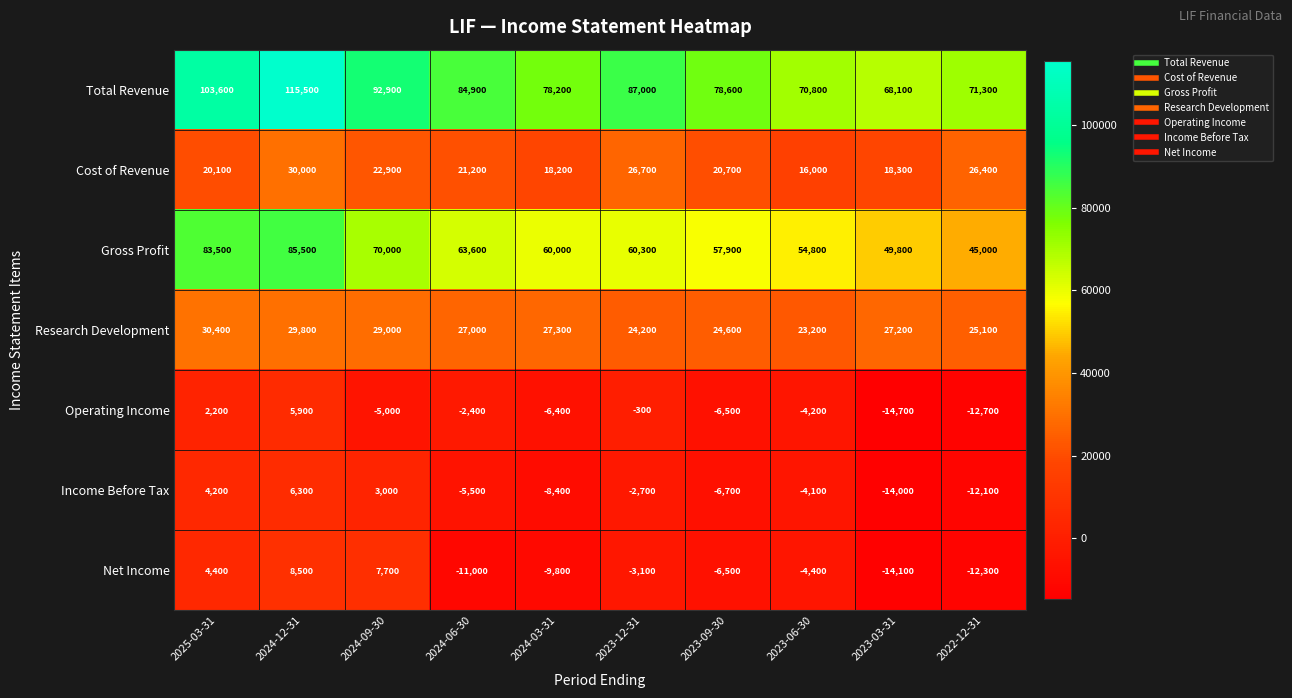

Where does the Operating Income series first go above -4200?

2025-03-31